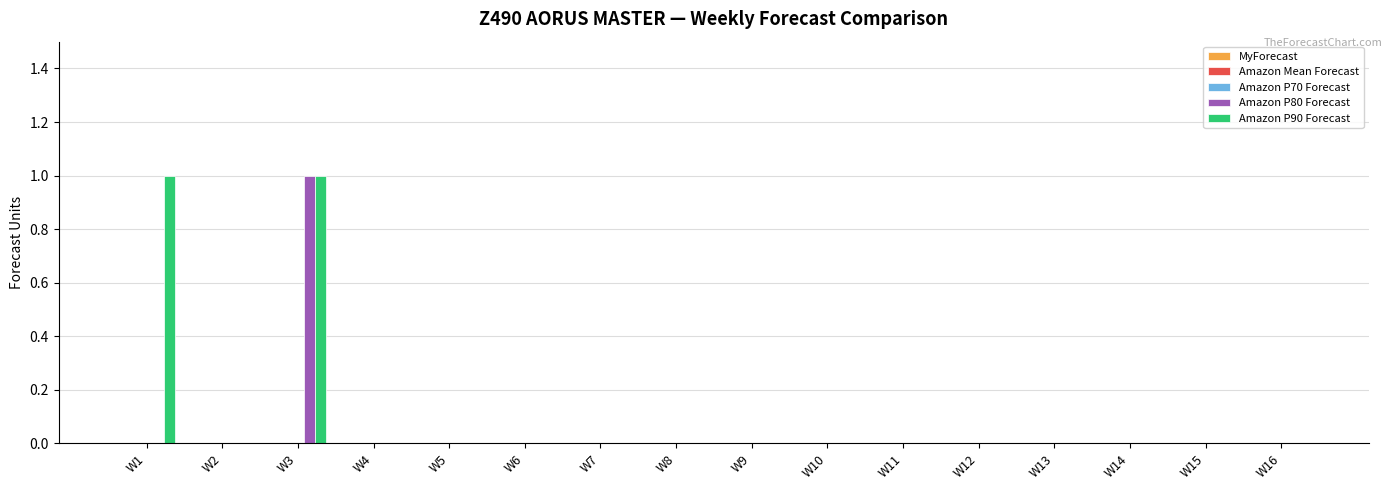

At which category is the sum across all series the highest?

W3